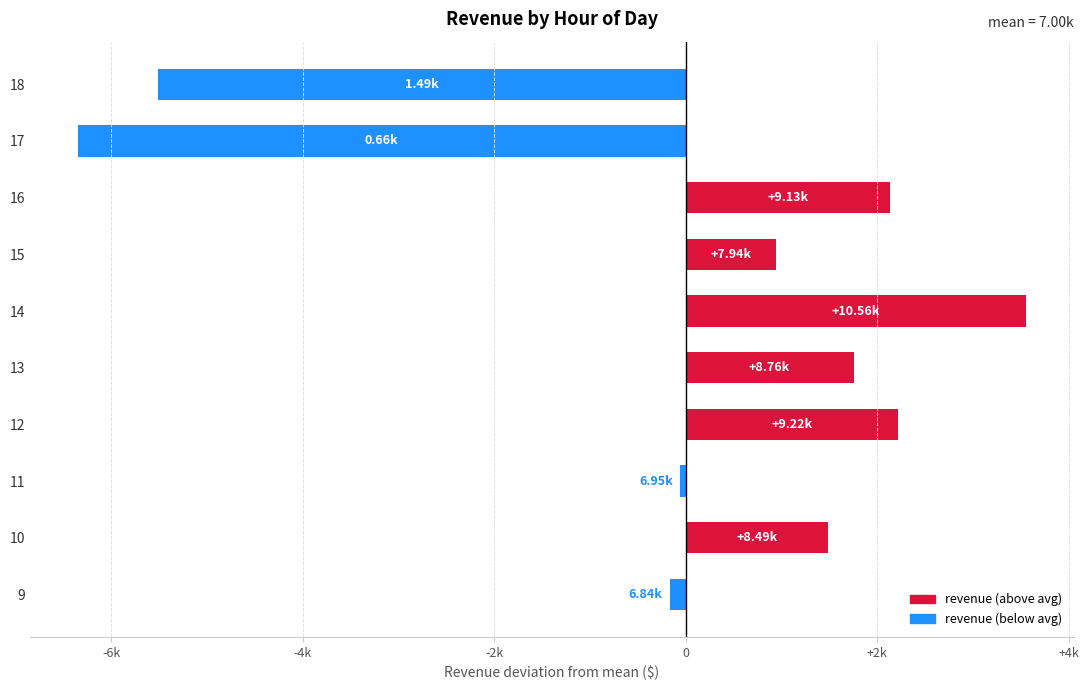

Are the bars horizontal?

Yes